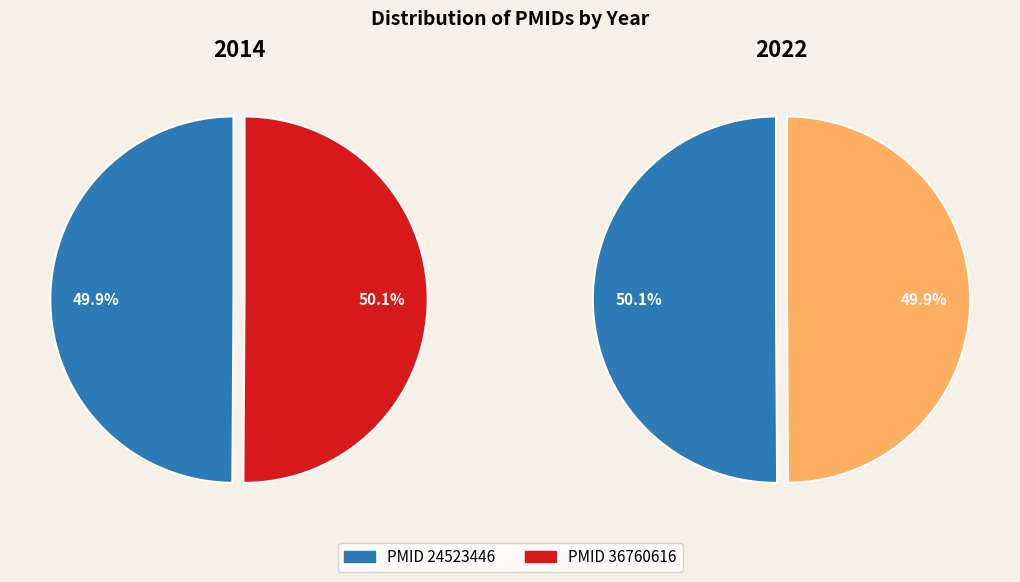

Do 36760616 and 24523446 together represent more than half of the pie?

Yes